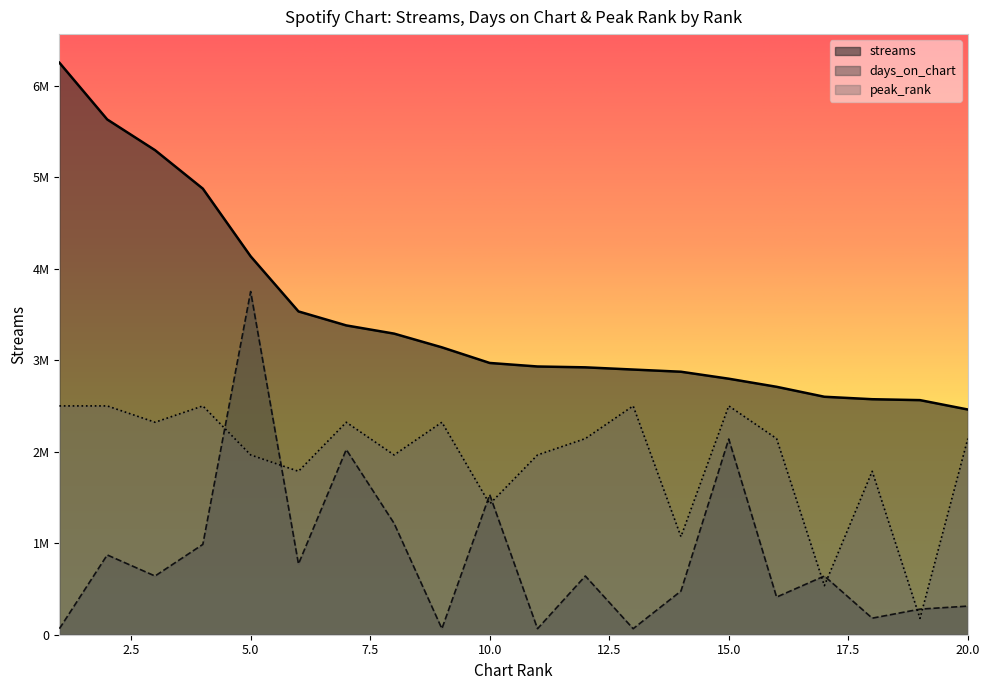

True or false: streams has a value of 2461755.0 at 20.

True